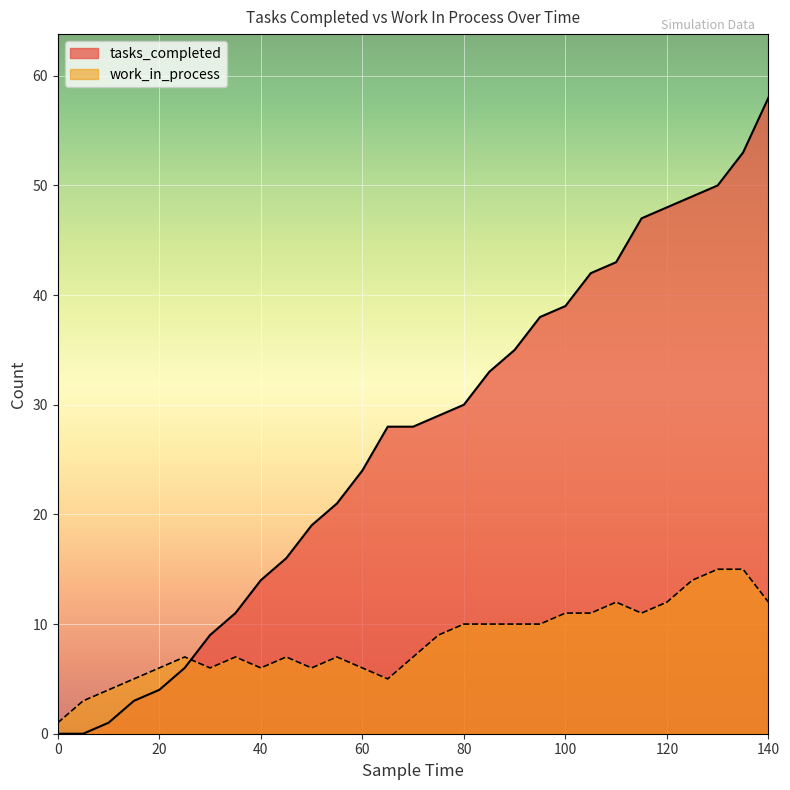

Where does the work_in_process series first go above 7?

75